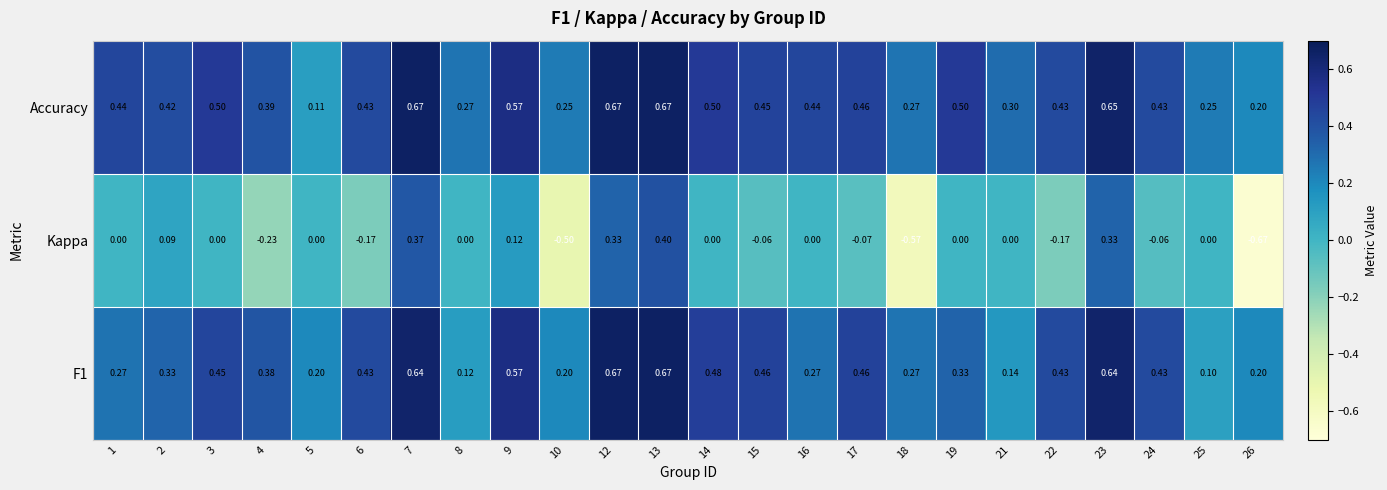

Between 10 and 12, which series saw the biggest shift?

Kappa